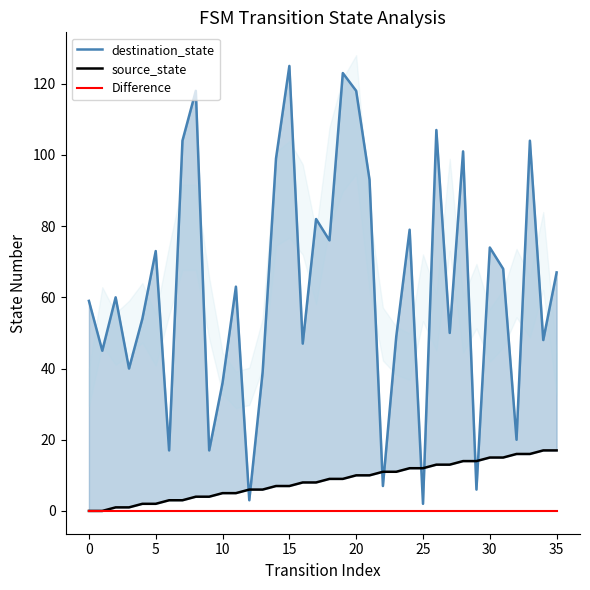

What is the maximum value shown in the chart?

125